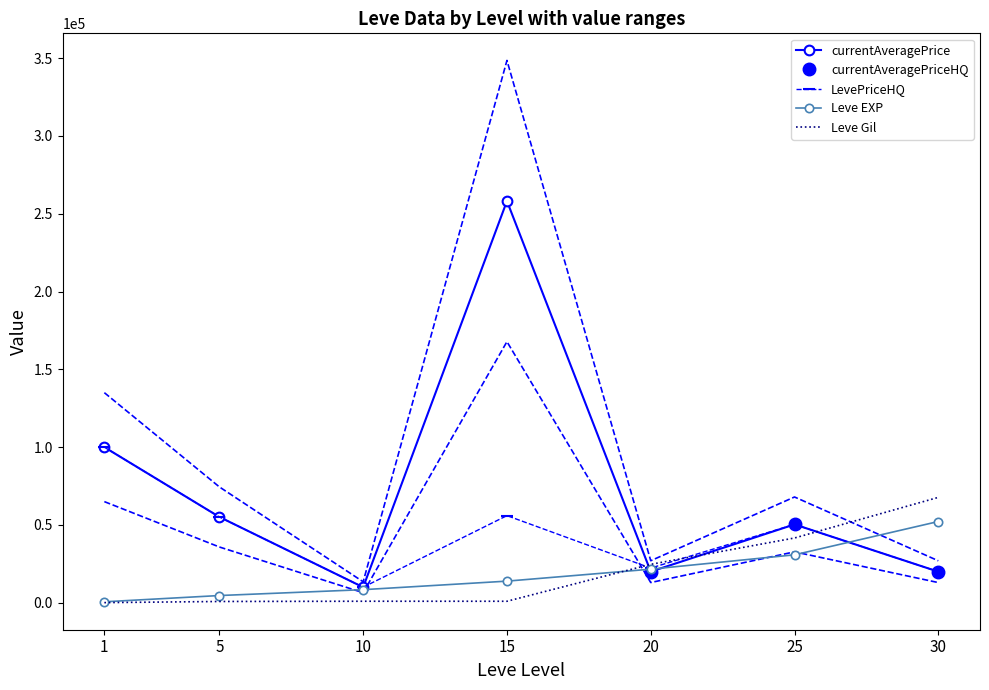

What is the spread (max minus min) of values at 20?

5424.3